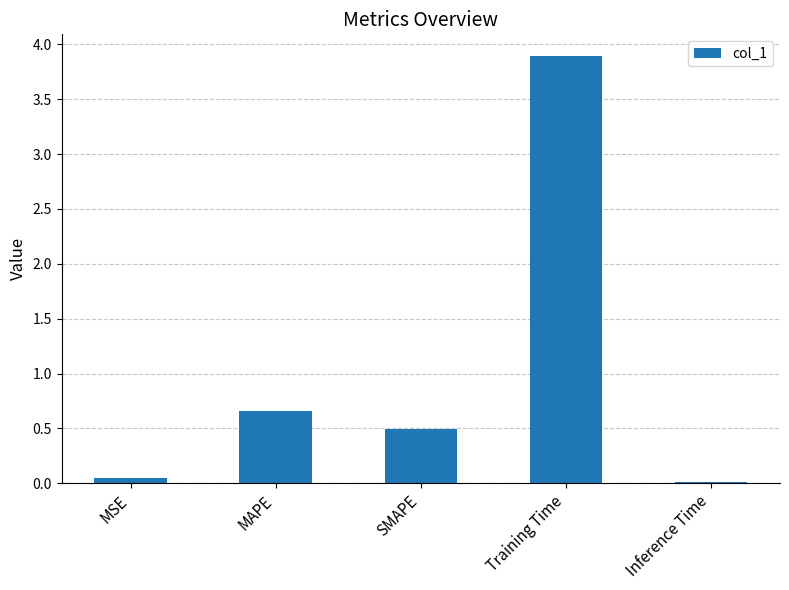

Which has a higher value, Inference Time or MSE?

MSE